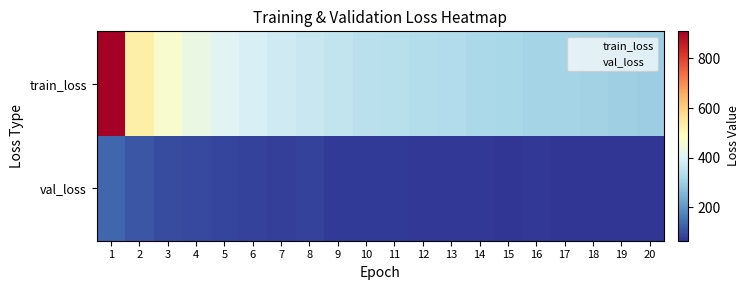

Reading left to right, extract all data points from this chart.

train_loss: 1=909.4	2=529.3	3=467.4	4=434.8	5=409.4	6=392.6	7=377.6	8=366.6	9=355.9	10=345.6	11=340.9	12=334.2	13=331.3	14=321.4	15=318.5	16=311.3	17=309.9	18=307.3	19=302.7	20=298.1
val_loss: 1=131.8	2=109.1	3=97.2	4=92.2	5=87.5	6=84.9	7=81.7	8=83.0	9=75.3	10=73.9	11=73.5	12=71.6	13=72.2	14=70.3	15=68.8	16=69.4	17=68.6	18=67.9	19=66.0	20=65.7